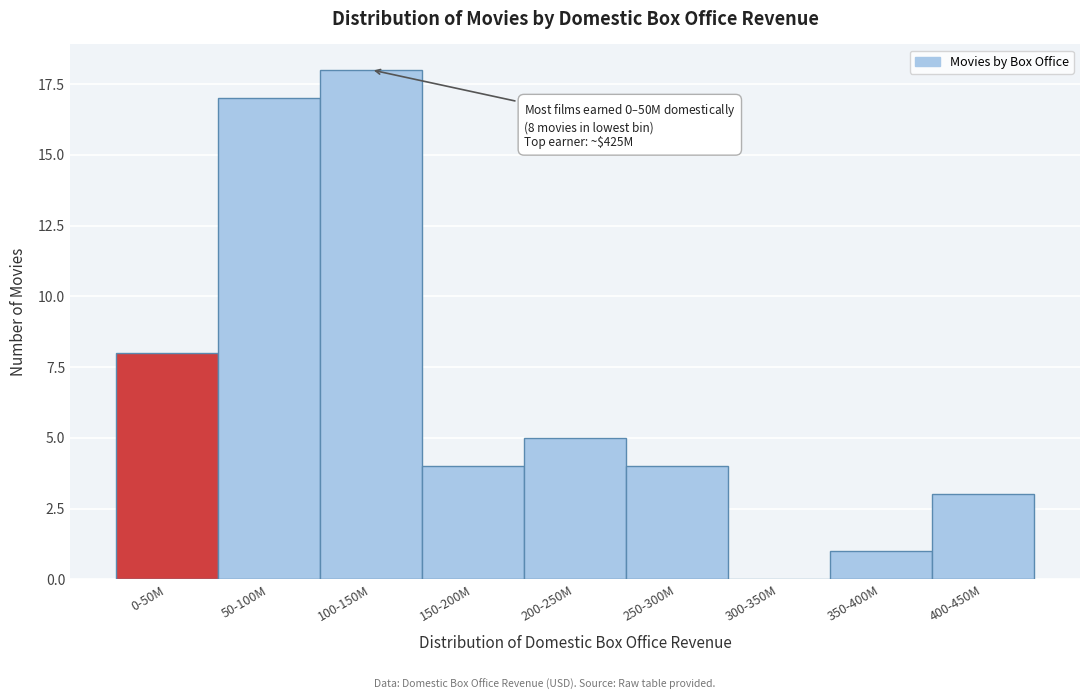

Reading right to left, transcribe all the data shown in this chart.

400-450M=3	350-400M=1	300-350M=0	250-300M=4	200-250M=5	150-200M=4	100-150M=18	50-100M=17	0-50M=8